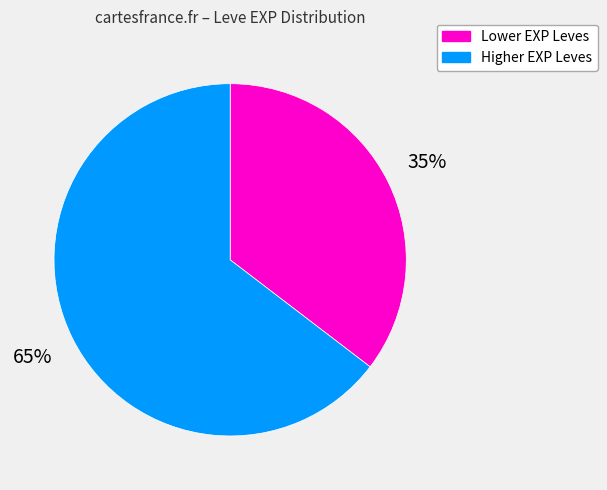

Is there any slice that represents more than half of the pie?

Yes